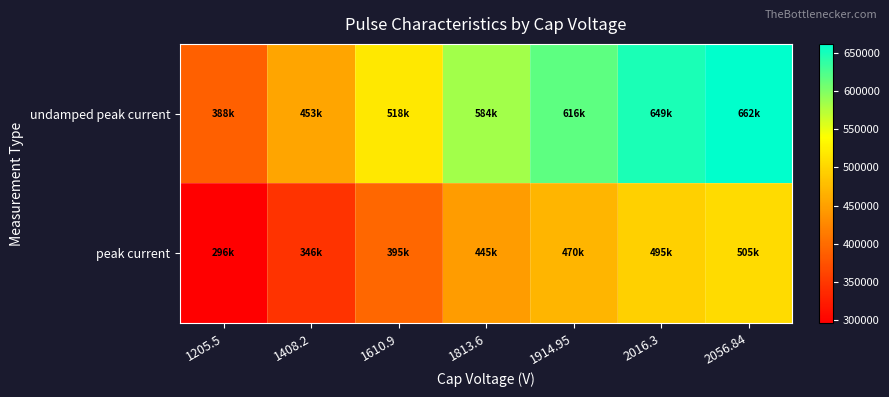

List the series in order of their peak value, lowest first.

peak current, undamped peak current